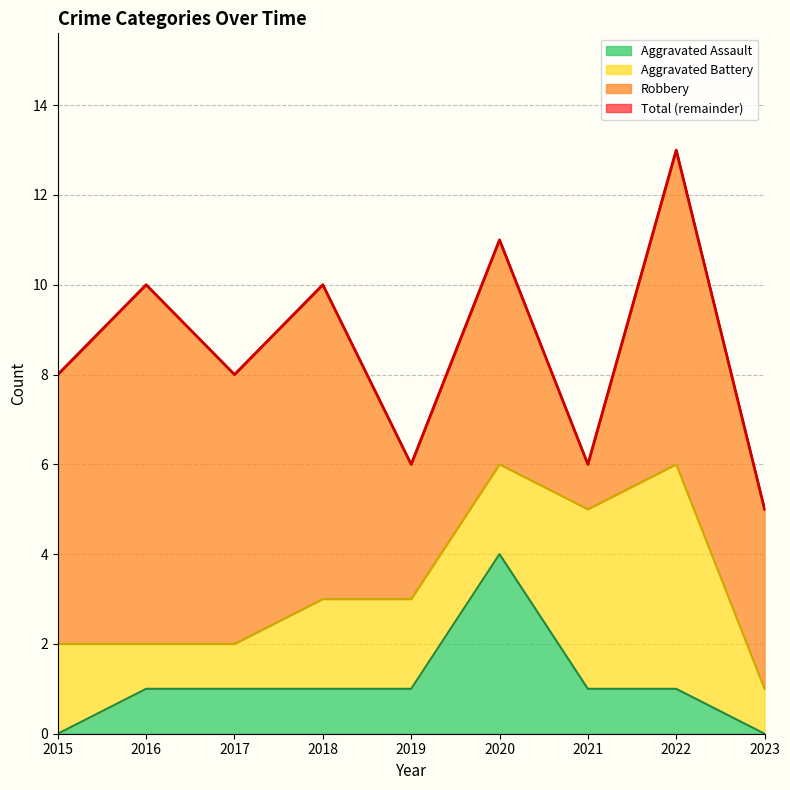

Is it true that Total equals 13 at 2016?

False